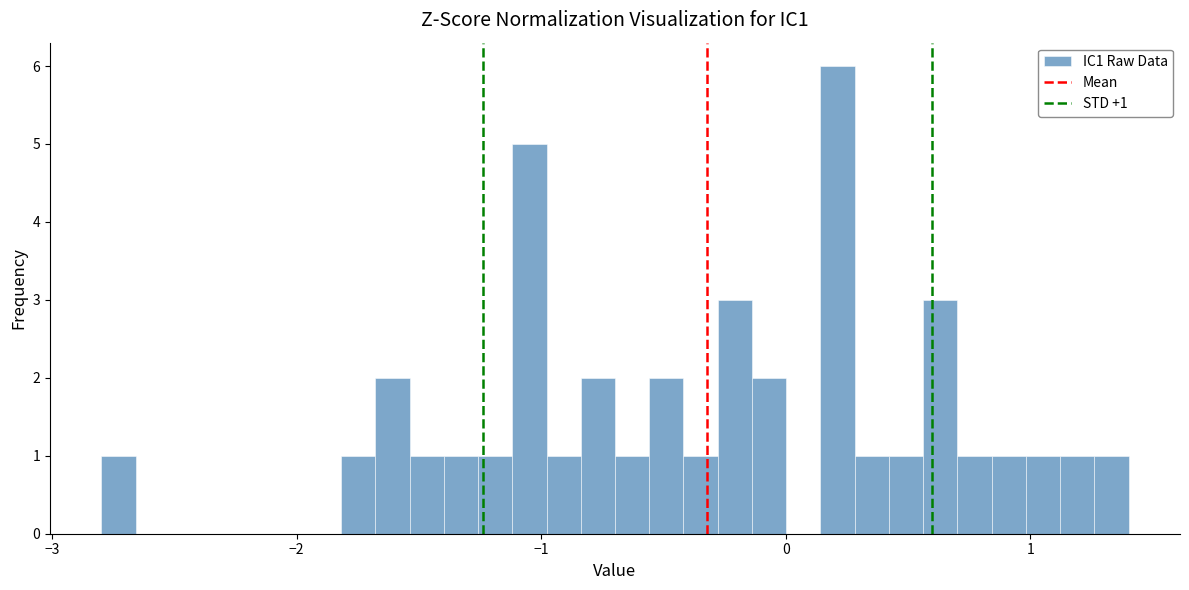

Read against the x-axis, roughly where is the centre of the tallest bar?

0.2